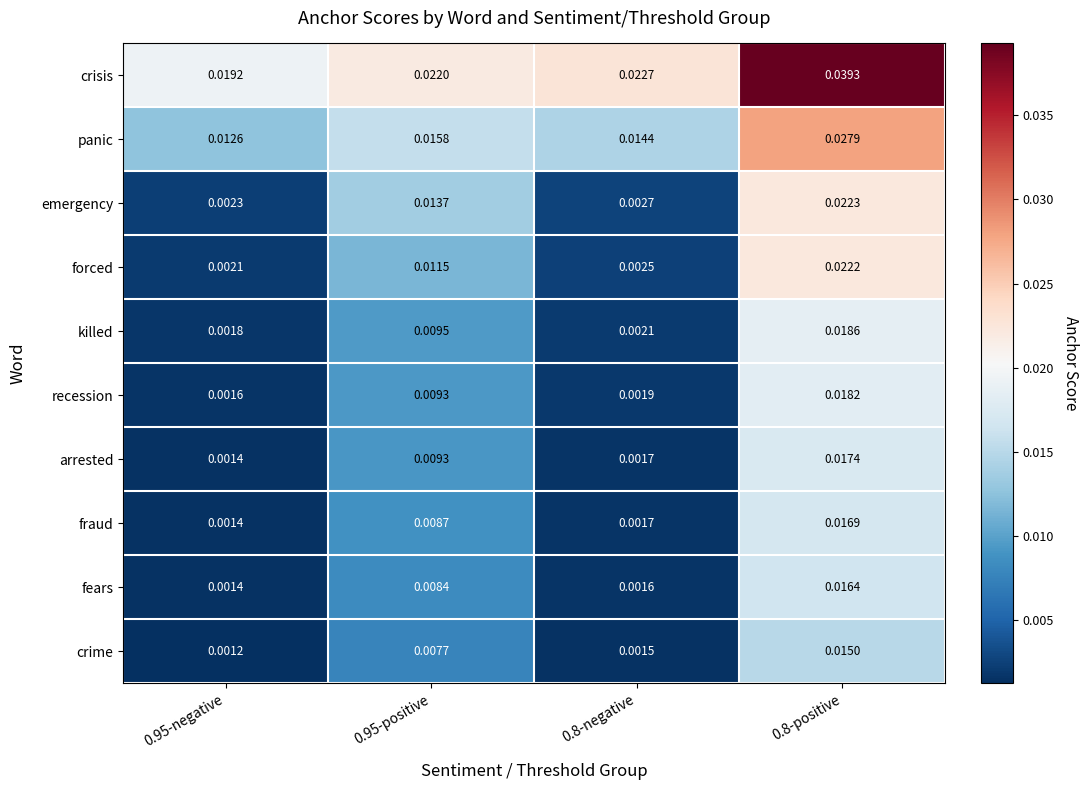

Which series changed the most between 0.8-negative and 0.8-positive?

forced